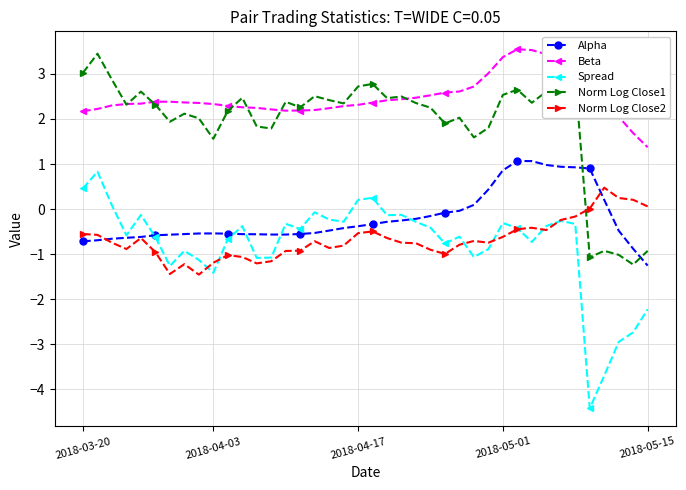

How many series are shown in this chart?

5